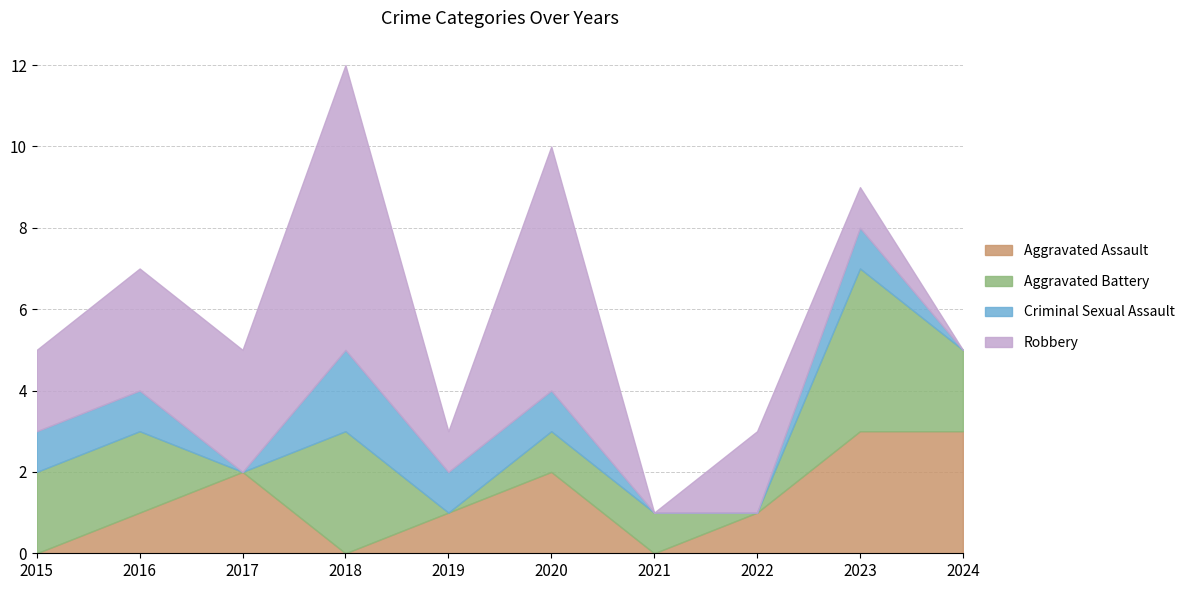

At which label does Criminal Sexual Assault reach its minimum?

2017